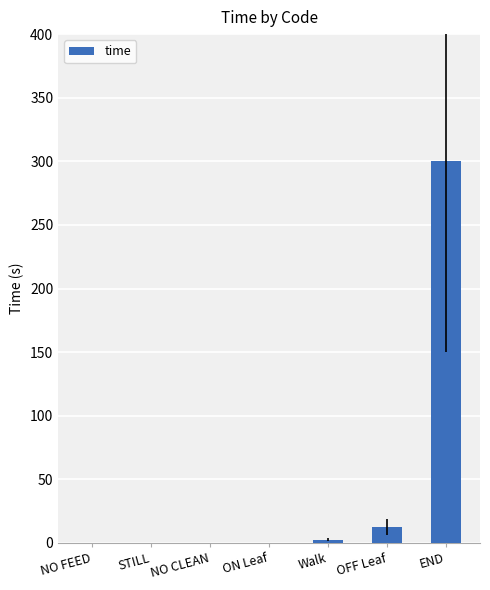

Where is the data nearest to the value 150?

OFF Leaf